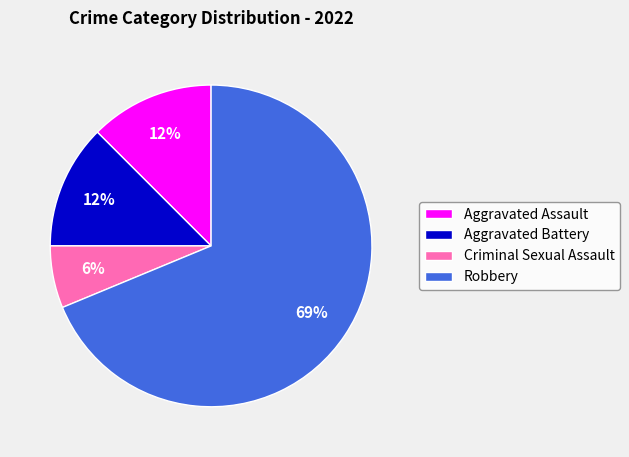

Approximately how many times larger is the value at Aggravated Assault compared to Aggravated Battery?

1.0